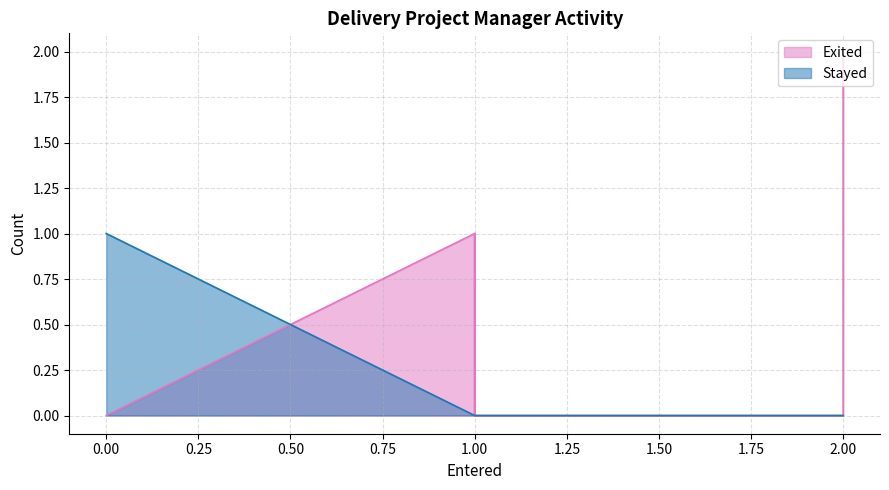

Which series has the largest total across all categories?

Exited